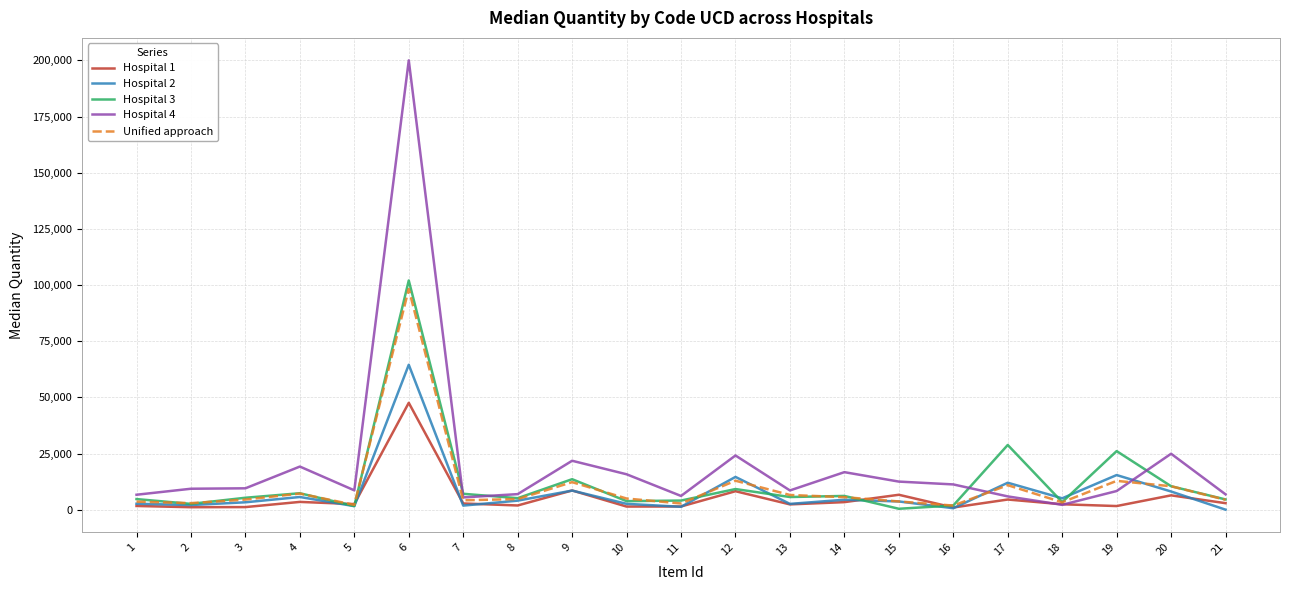

True or false: Hospital 4 and Hospital 2 intersect in this chart.

True